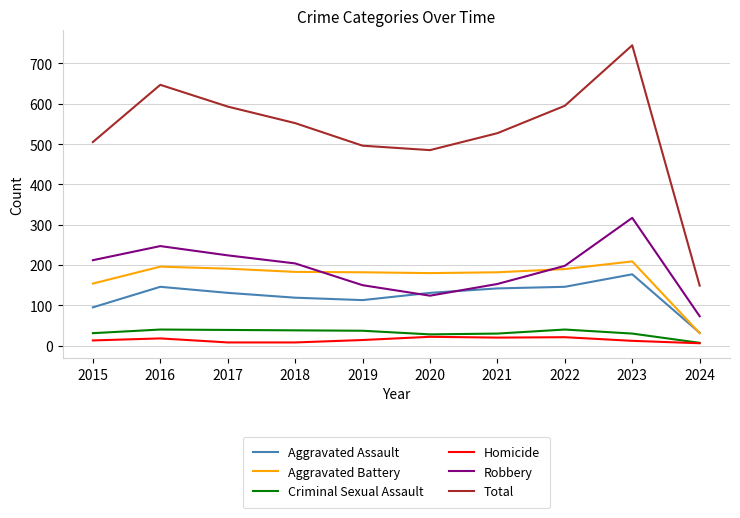

True or false: Robbery and Total intersect in this chart.

False